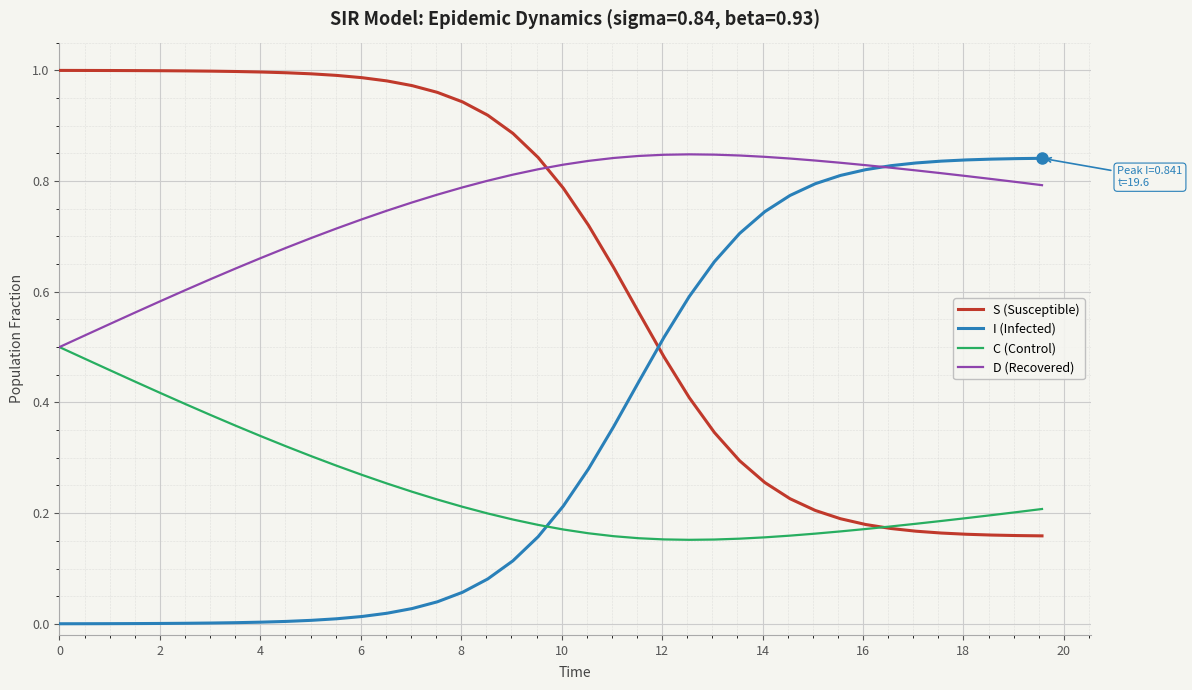

List the series in order of their overall mean, lowest first.

C (Control), I (Infected), S (Susceptible), D (Recovered)